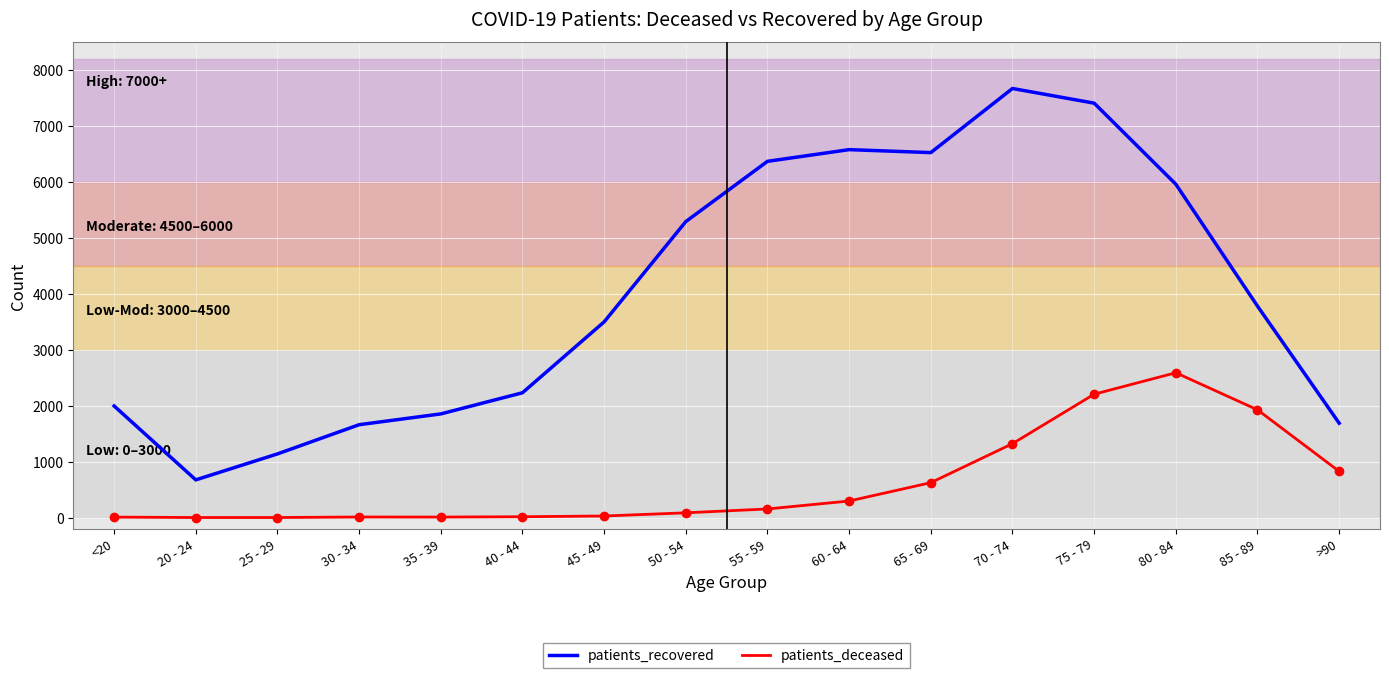

What is the minimum value for patients_recovered?

676